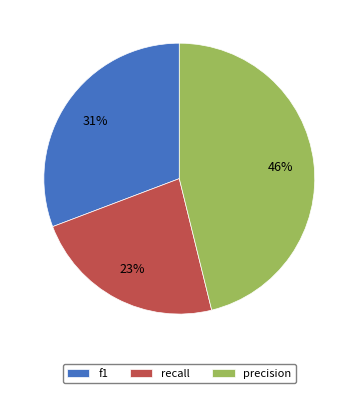

Is it true that f1 is 31% of the pie?

True